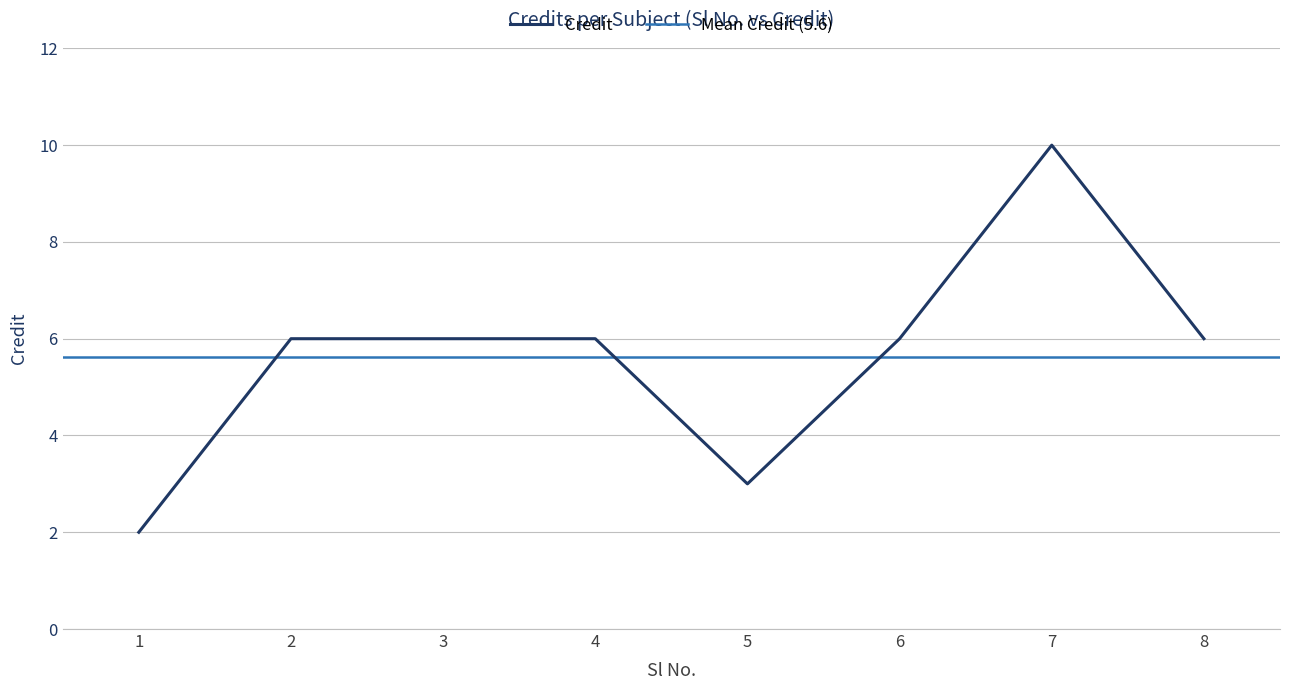

Rank the categories by value from lowest to highest.

1, 5, 2, 3, 4, 6, 8, 7